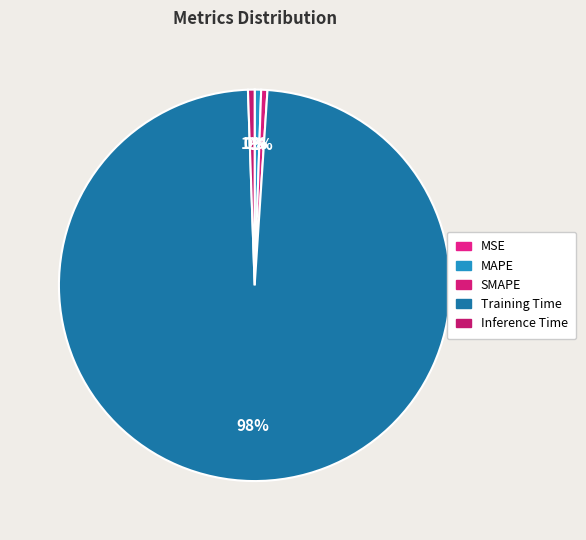

How many slices are in this pie chart?

5